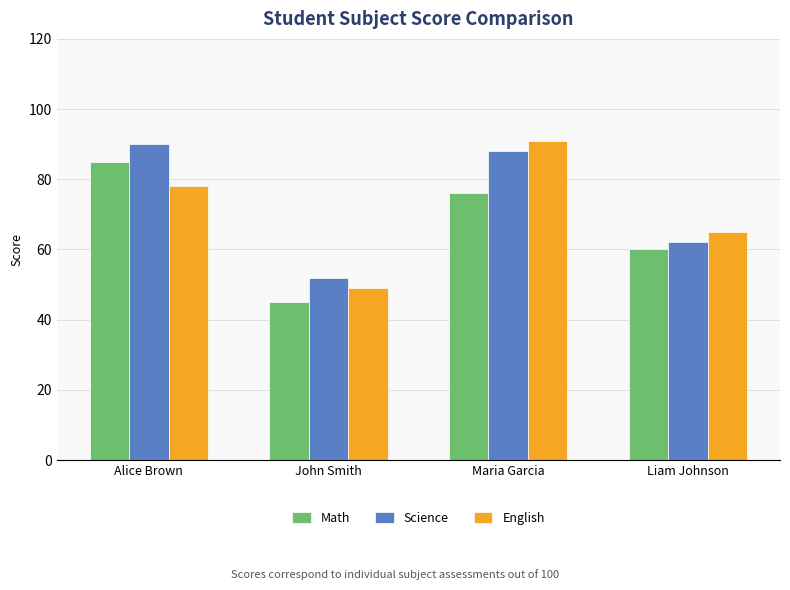

The English series shows 91 at Maria Garcia. True or false?

True